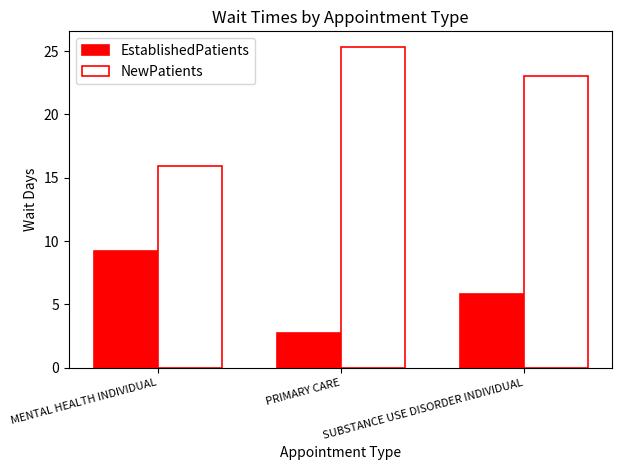

How many series are shown in this chart?

2